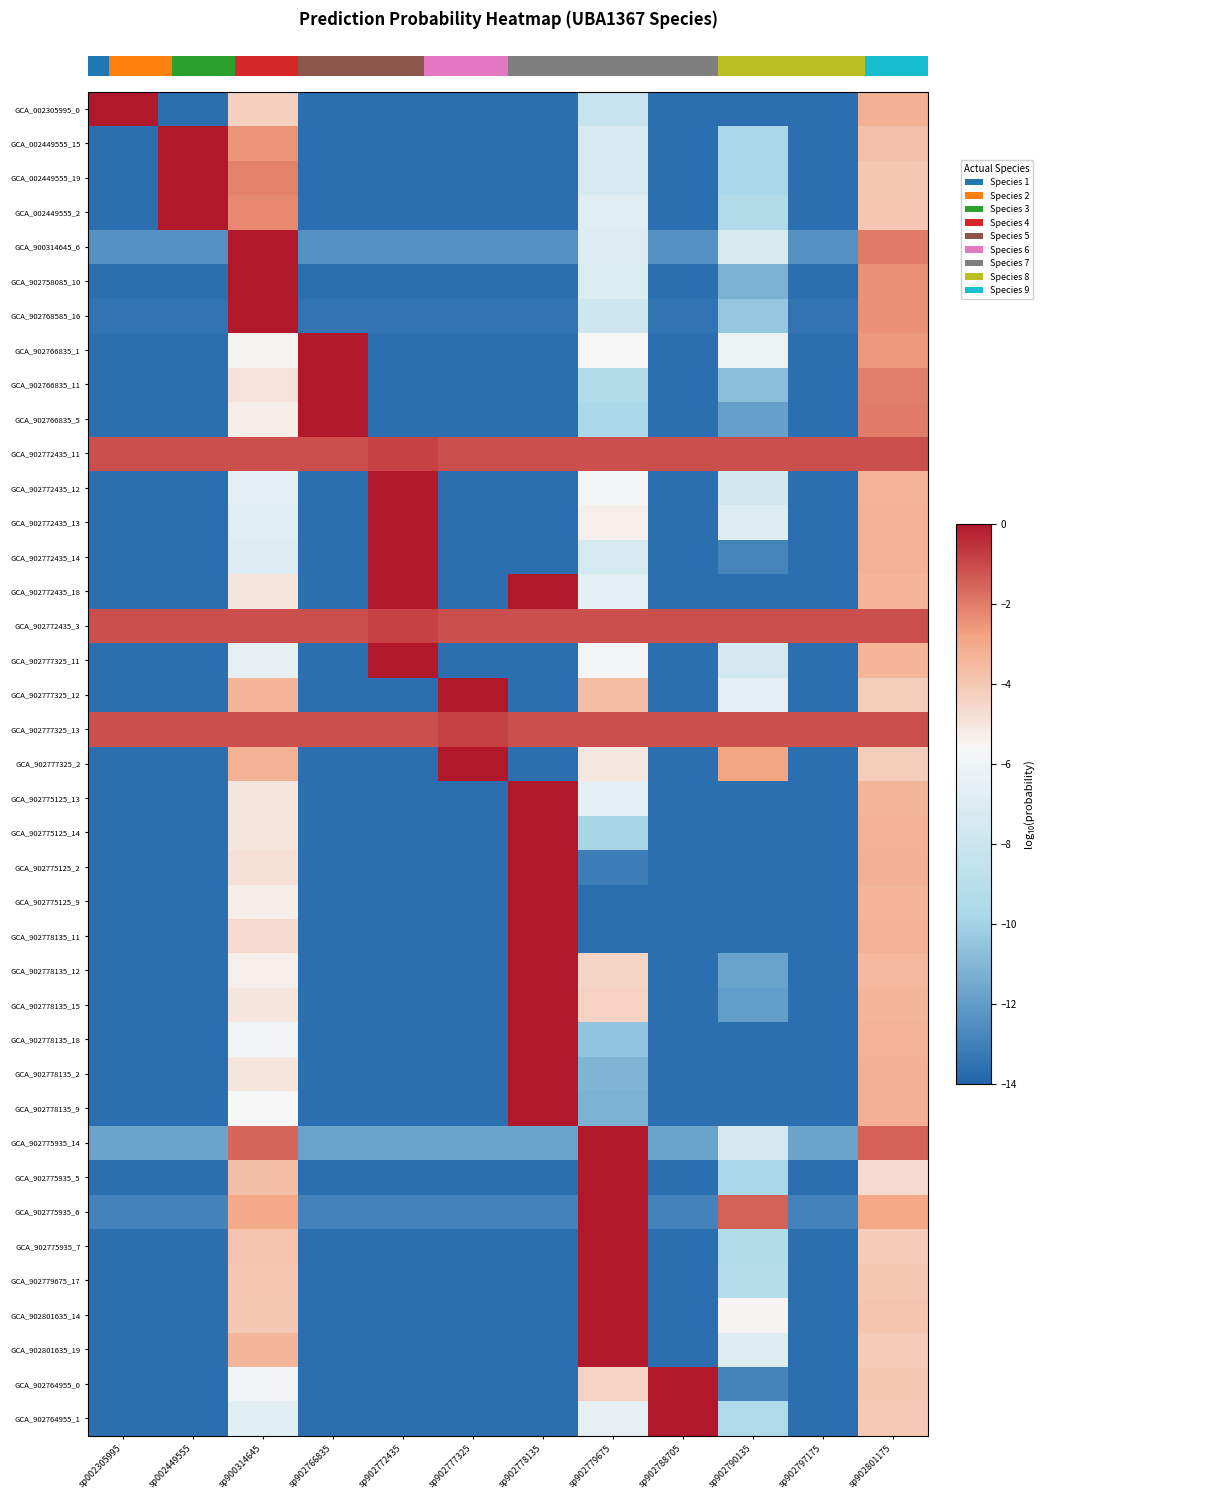

Where is GCA_902801635_14 nearest to the value -6?

sp902790135